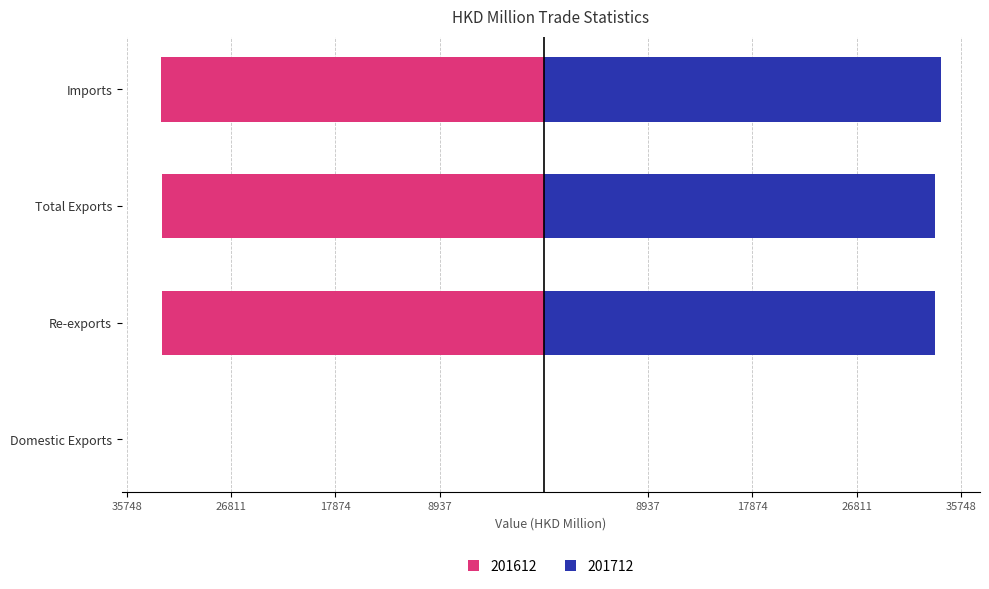

What position from the left is Imports?

4